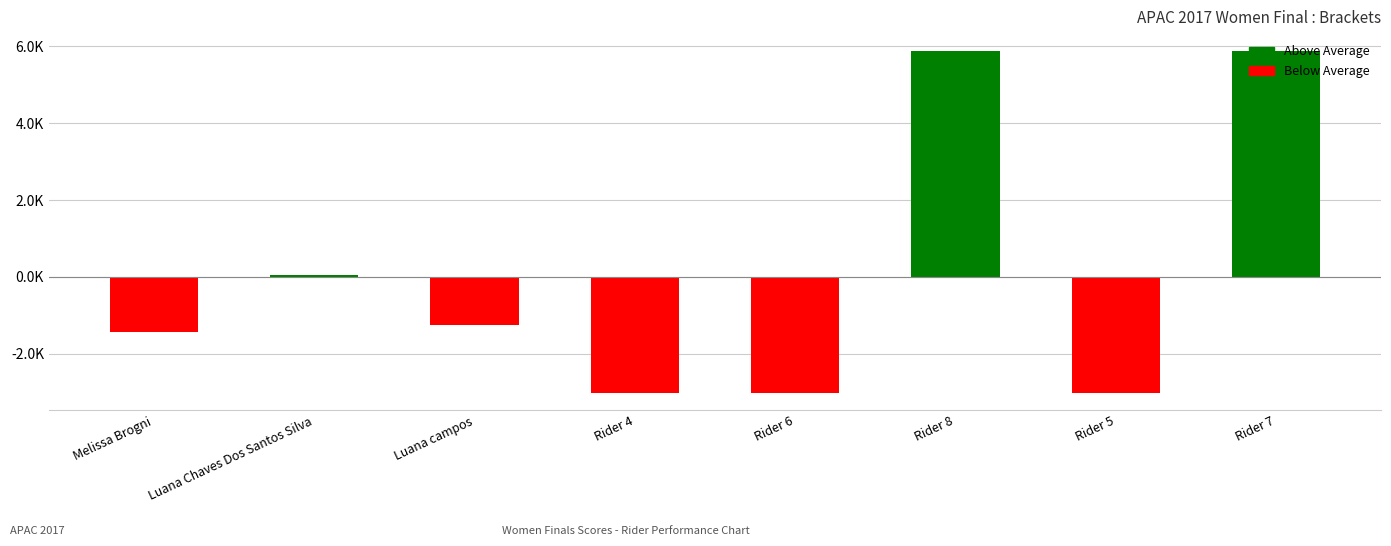

Reading right to left, extract all data points from this chart.

Rider 7=5875.5	Rider 5=-3032.5	Rider 8=5876.5	Rider 6=-3033.5	Rider 4=-3031.5	Luana campos=-1259.5	Luana Chaves Dos Santos Silva=52.5	Melissa Brogni=-1447.5